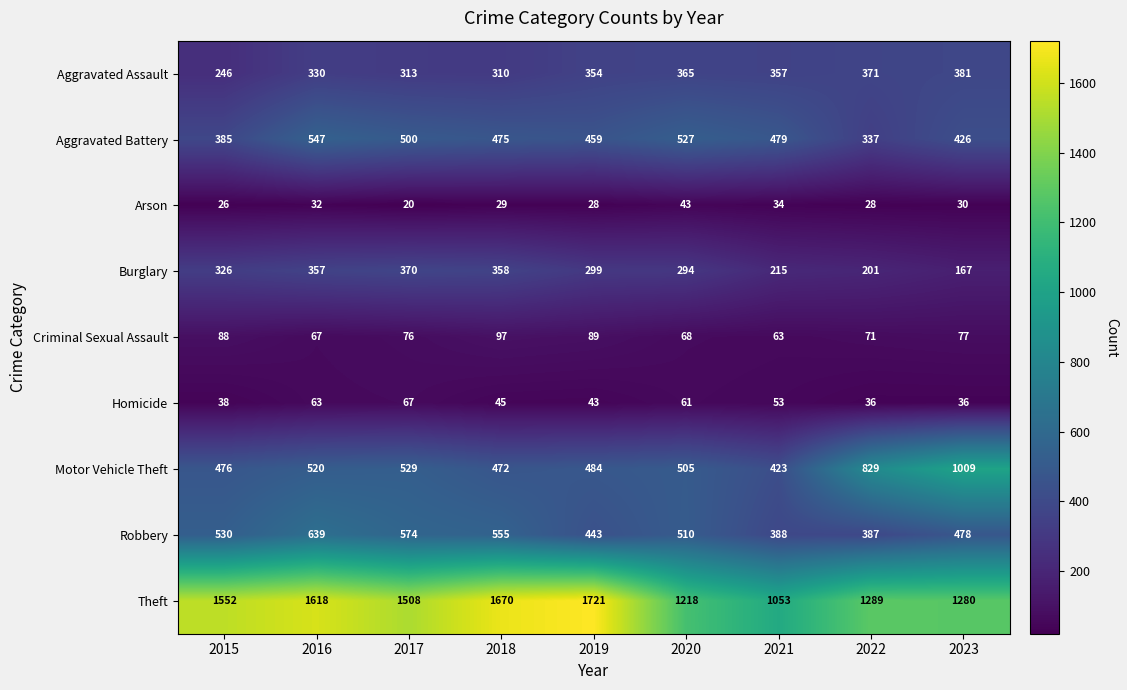

The Theft series shows 1875 at 2022. True or false?

False